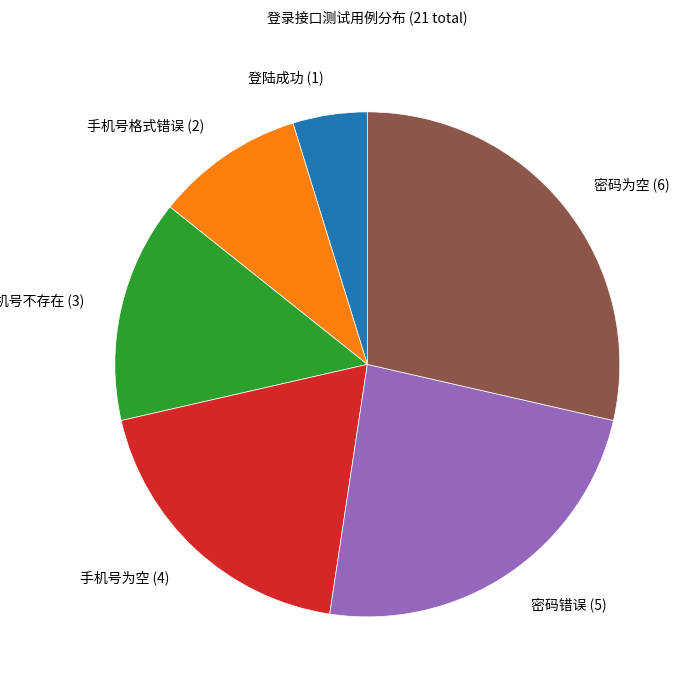

Do 手机号为空 (4) and 手机号格式错误 (2) together represent more than half of the pie?

No